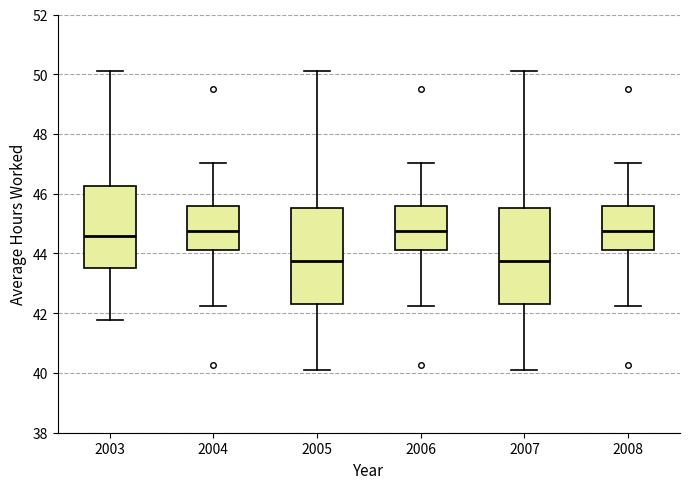

Reading left to right, transcribe this box plot: for each box, give where its median line is, the range the box spans, and where its two whiskers end, as read against the y-axis. The values are not printed on the chart, so give them approximately, as read against the axis.

2003: median 44.6, box 43.6 to 46.2, whiskers 41.8 to 50.2
2004: median 44.8, box 44.2 to 45.6, whiskers 42.2 to 47.0
2005: median 43.8, box 42.4 to 45.6, whiskers 40.2 to 50.2
2006: median 44.8, box 44.2 to 45.6, whiskers 42.2 to 47.0
2007: median 43.8, box 42.4 to 45.6, whiskers 40.2 to 50.2
2008: median 44.8, box 44.2 to 45.6, whiskers 42.2 to 47.0